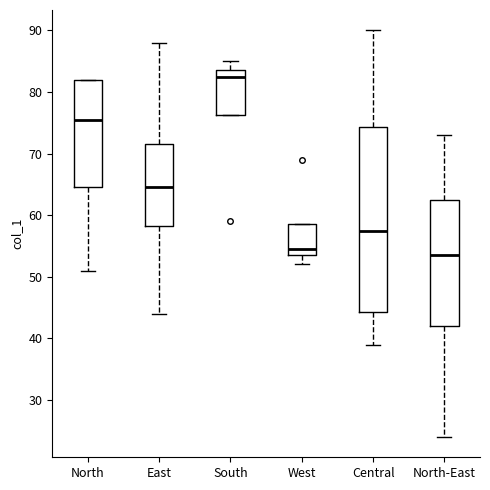

Reading left to right, read every box against the y-axis: the position of its median line, the range the box covers, and the ends of its whiskers. The values are not printed on the chart, so give them approximately, as read against the axis.

North: median 76, box 65 to 82, whiskers 51 to 82
East: median 65, box 58 to 72, whiskers 44 to 88
South: median 83, box 76 to 84, whiskers 76 to 85
West: median 55, box 54 to 59, whiskers 52 to 59
Central: median 58, box 44 to 74, whiskers 39 to 90
North-East: median 54, box 42 to 63, whiskers 24 to 73